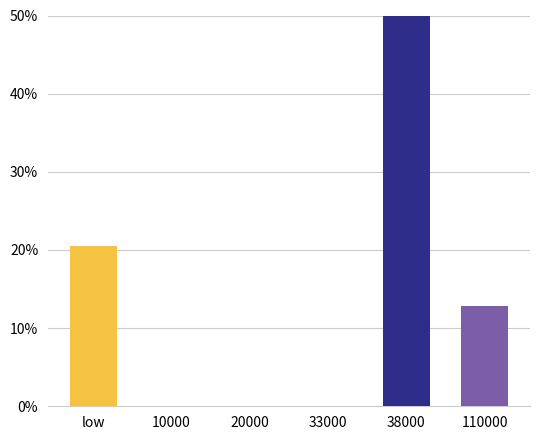

List the labels in order of value, smallest first.

10000, 20000, 33000, 110000, low, 38000